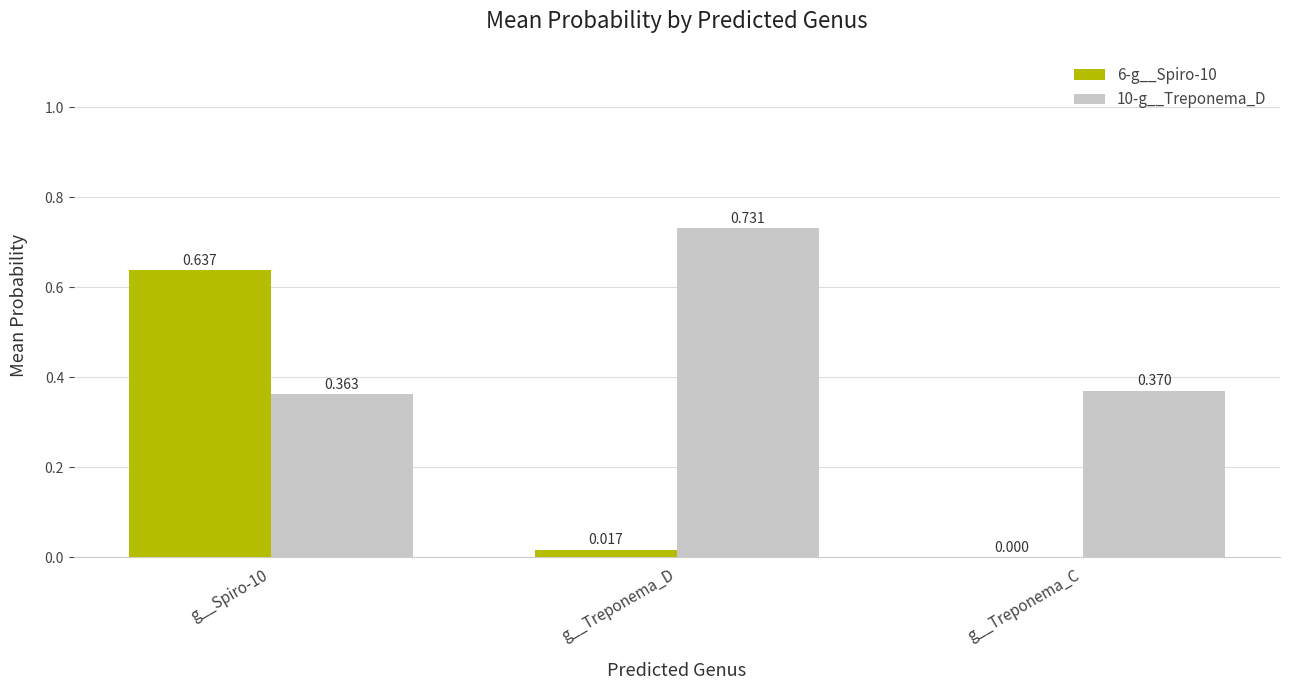

At which label is 6-g__Spiro-10 closest to 0?

g__Treponema_C